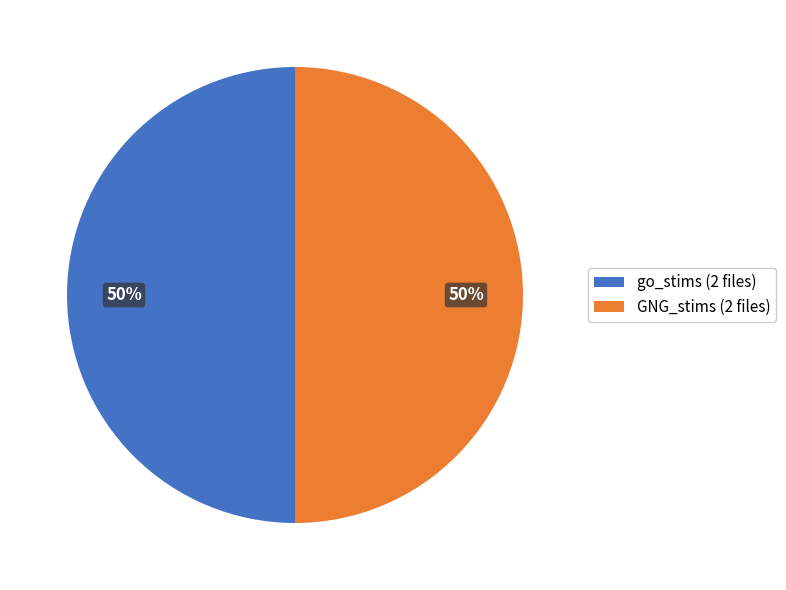

What is the ratio of the value at GNG_stims (2 files) to the value at go_stims (2 files)?

1.0